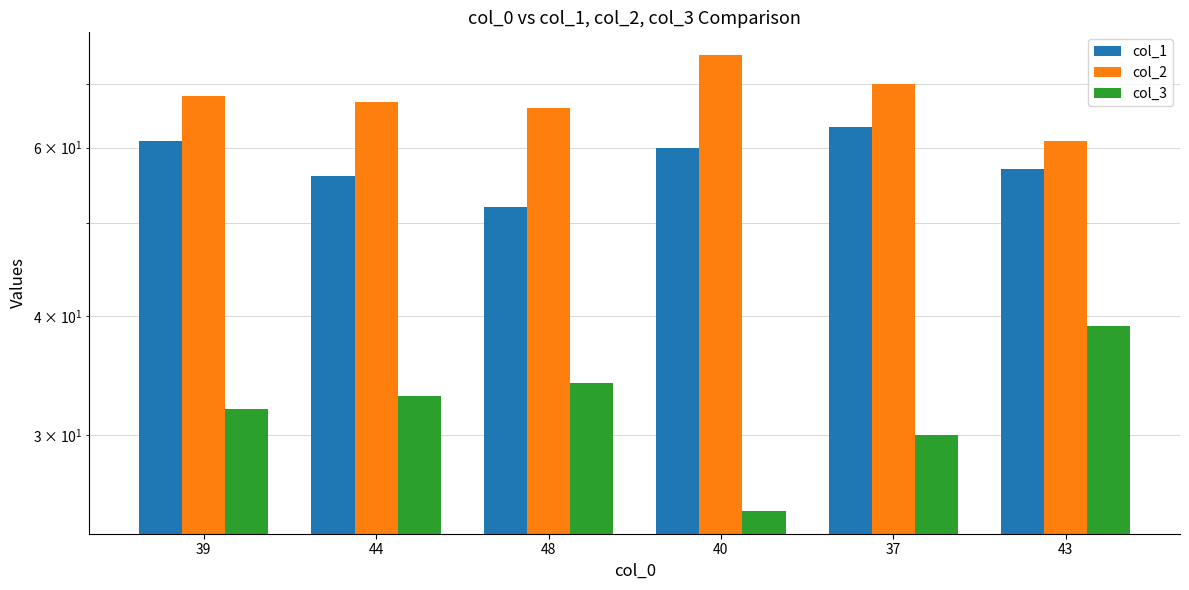

What is the difference between the second highest and second lowest values in the col_3 series?

4